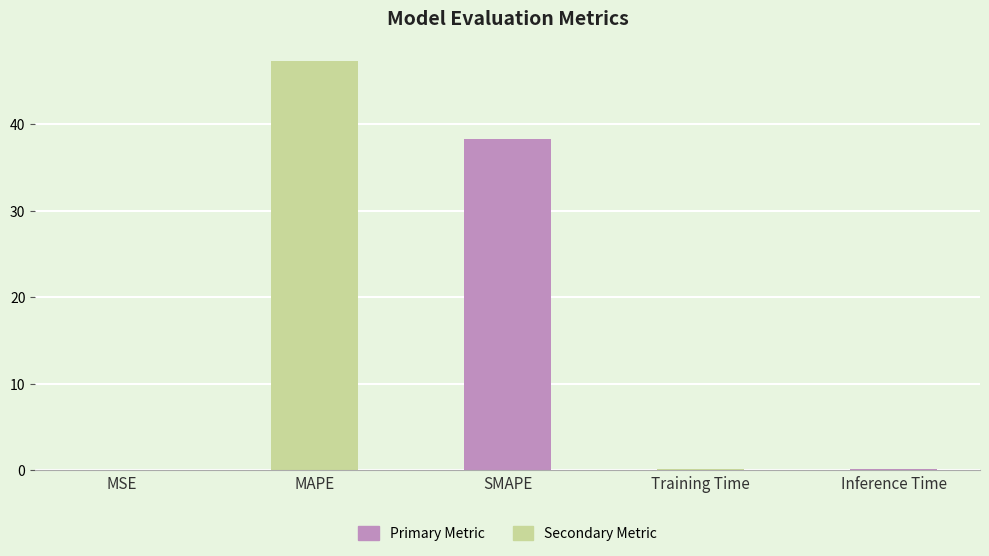

What is the sum of all values?

85.8